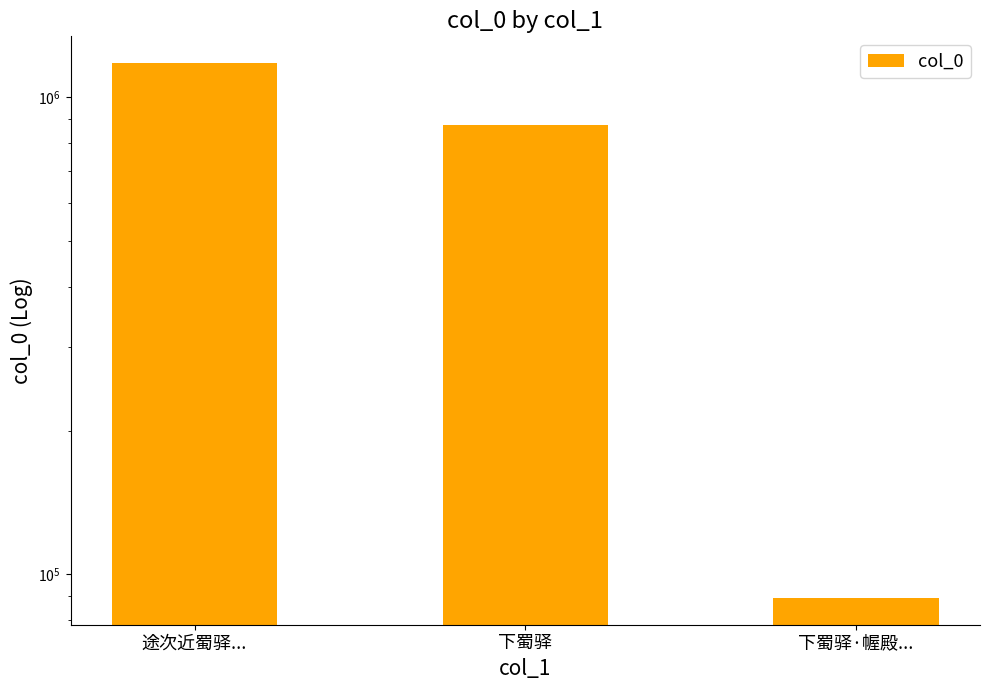

Is it true that the value at 途次近蜀驿... is 1179393?

True